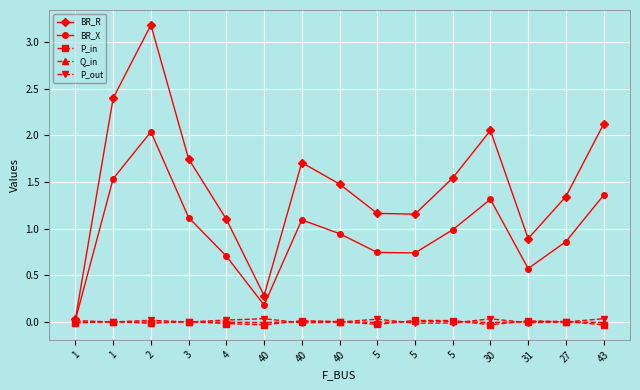

Reading left to right, extract all data points from this chart.

BR_R: 0.0	2.4	3.2	1.7	1.1	0.3	1.7	1.5	1.2	1.2	1.5	2.1	0.9	1.3	2.1
BR_X: 0.0	1.5	2.0	1.1	0.7	0.2	1.1	0.9	0.7	0.7	1.0	1.3	0.6	0.9	1.4
P_in: -0.0	0.0	-0.0	0.0	-0.0	-0.0	0.0	0.0	-0.0	0.0	0.0	-0.0	0.0	0.0	-0.0
Q_in: -0.0	0.0	-0.0	0.0	-0.0	-0.0	0.0	0.0	-0.0	0.0	0.0	-0.0	0.0	0.0	-0.0
P_out: 0.0	-0.0	0.0	-0.0	0.0	0.0	-0.0	-0.0	0.0	-0.0	-0.0	0.0	-0.0	-0.0	0.0